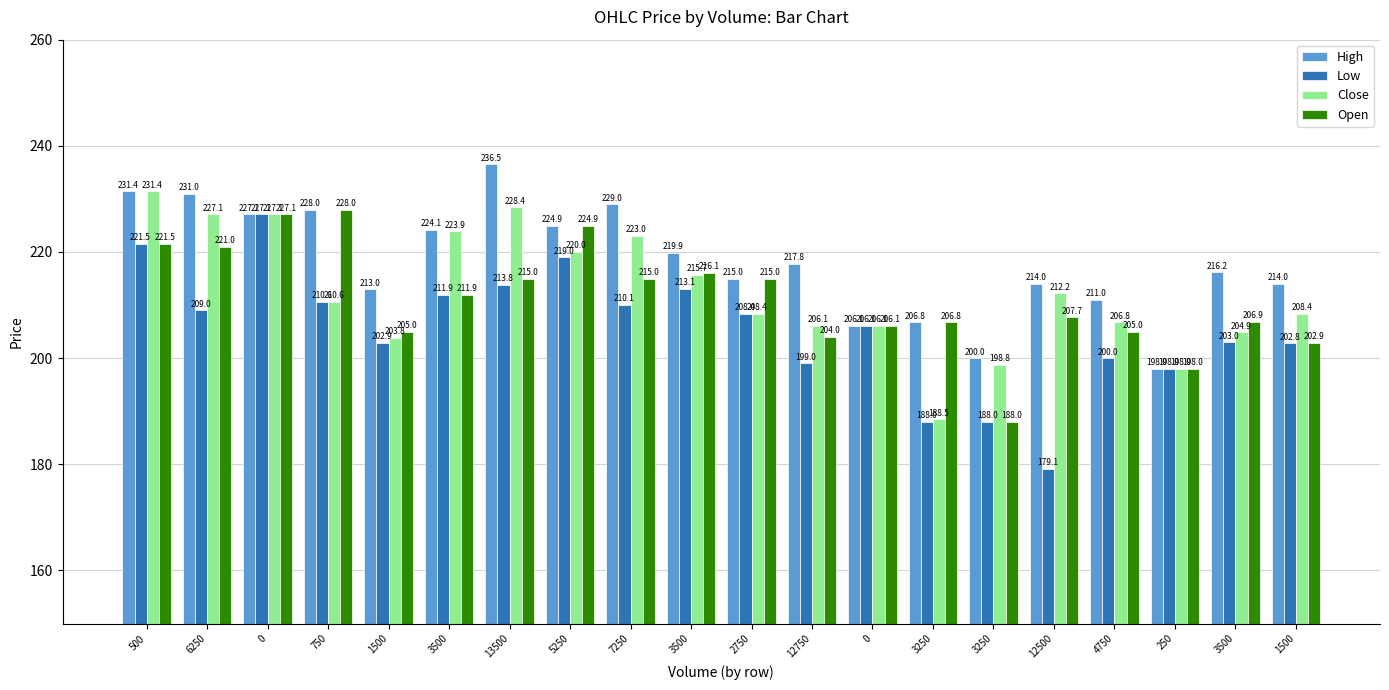

List the series in order of their peak value, highest first.

High, Close, Open, Low